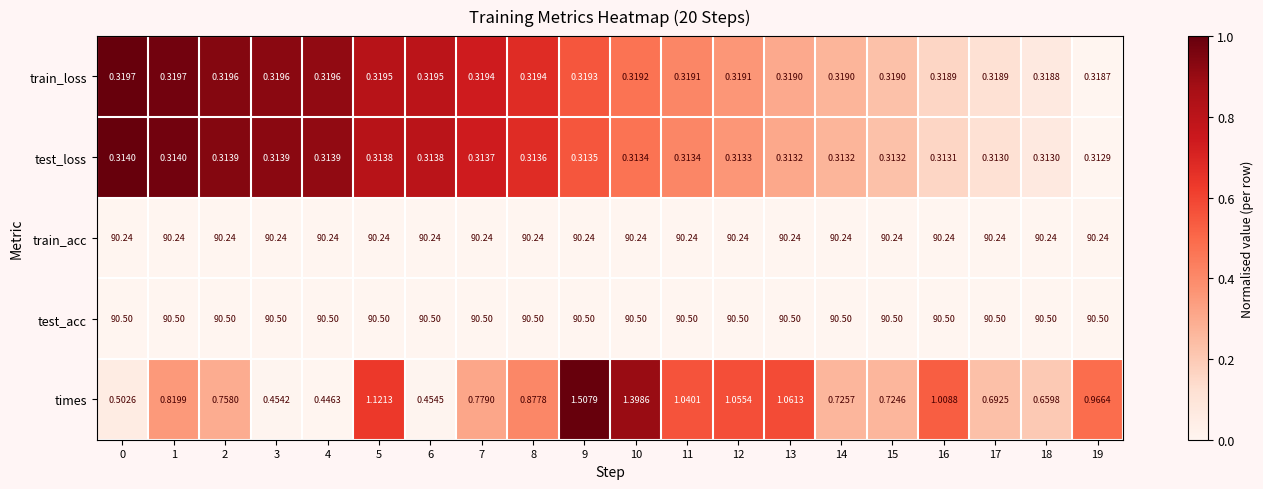

Rank the series by their maximum value, from lowest to highest.

test_loss, train_loss, times, train_acc, test_acc